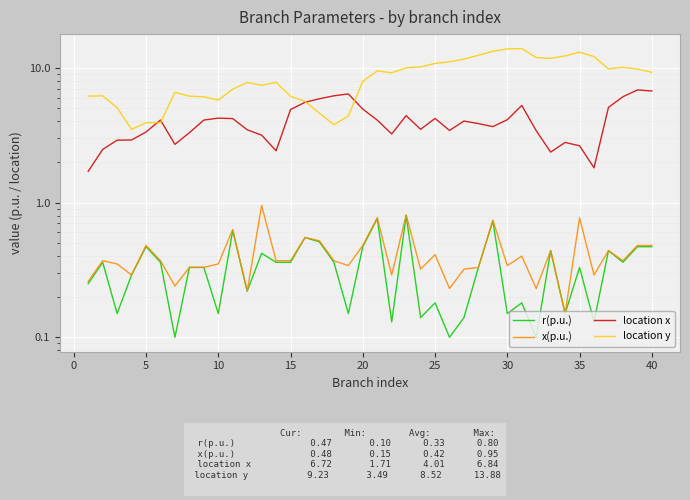

What is the greatest value displayed?

13.9